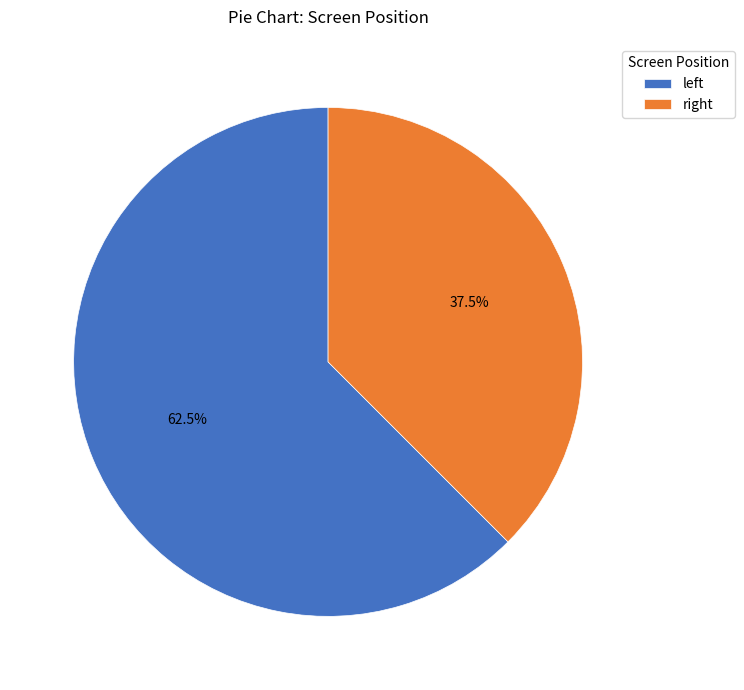

Rank the categories by value from lowest to highest.

right, left